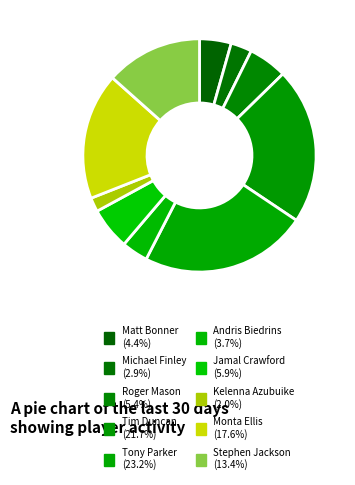

Count the number of slices in the pie.

10